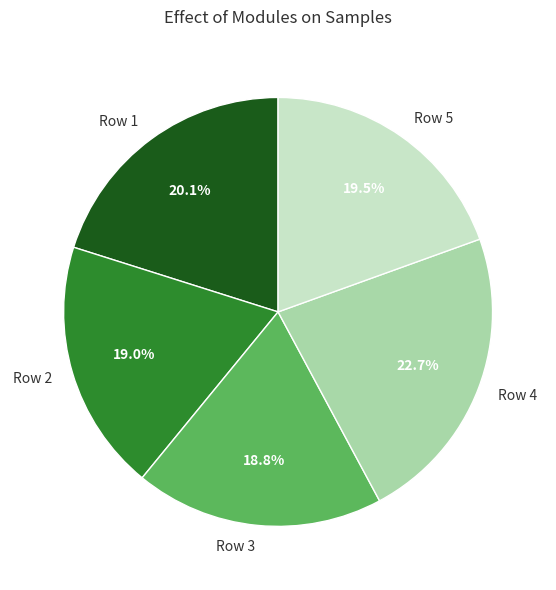

Is there any slice that represents more than half of the pie?

No